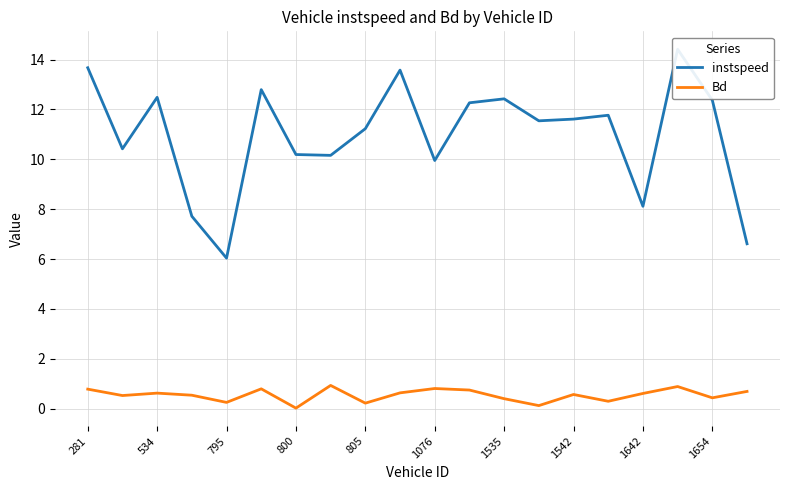

What position from the left is 281?

1